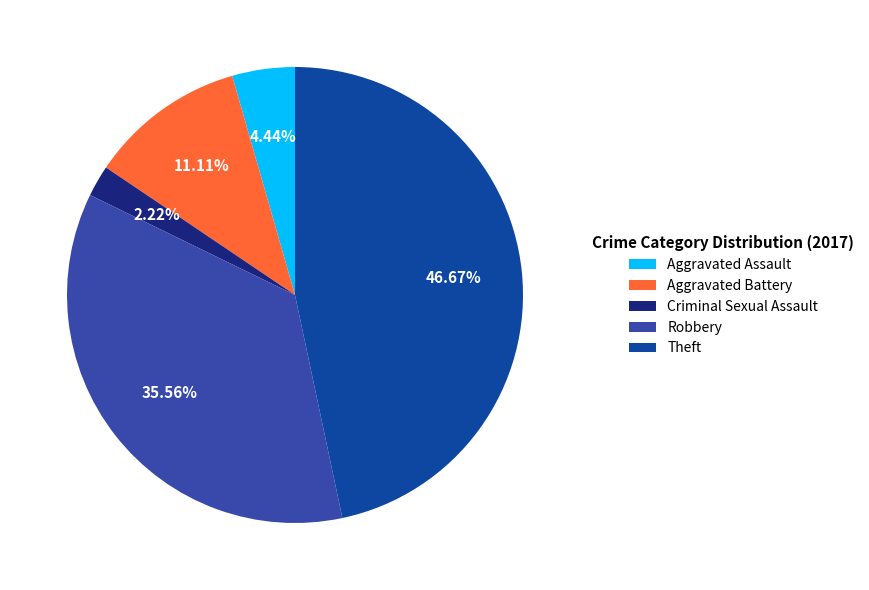

What percentage do Criminal Sexual Assault and Aggravated Battery together represent?

13.3%